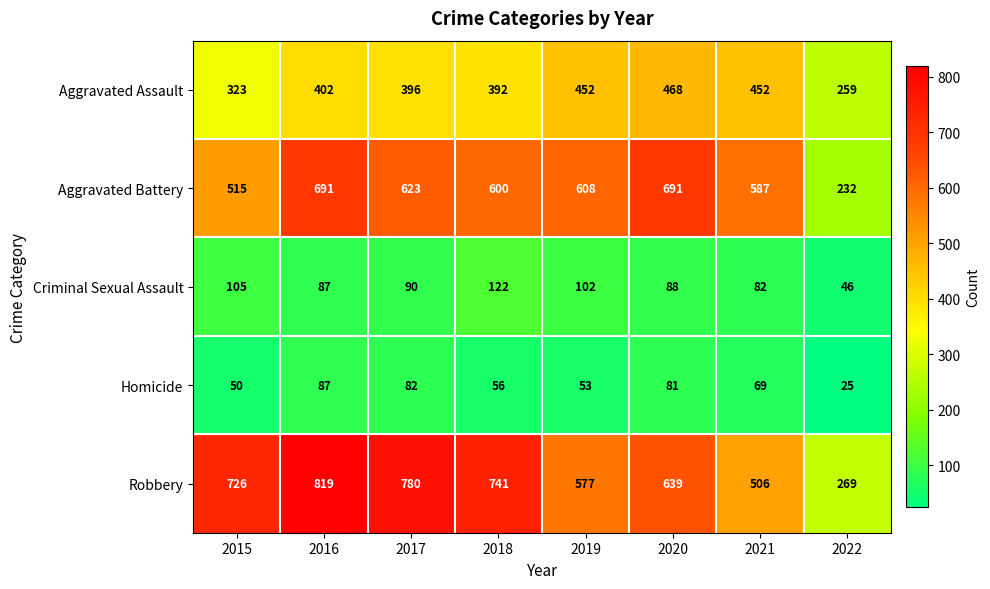

What is the difference between the maximum and second lowest values in the Homicide series?

37